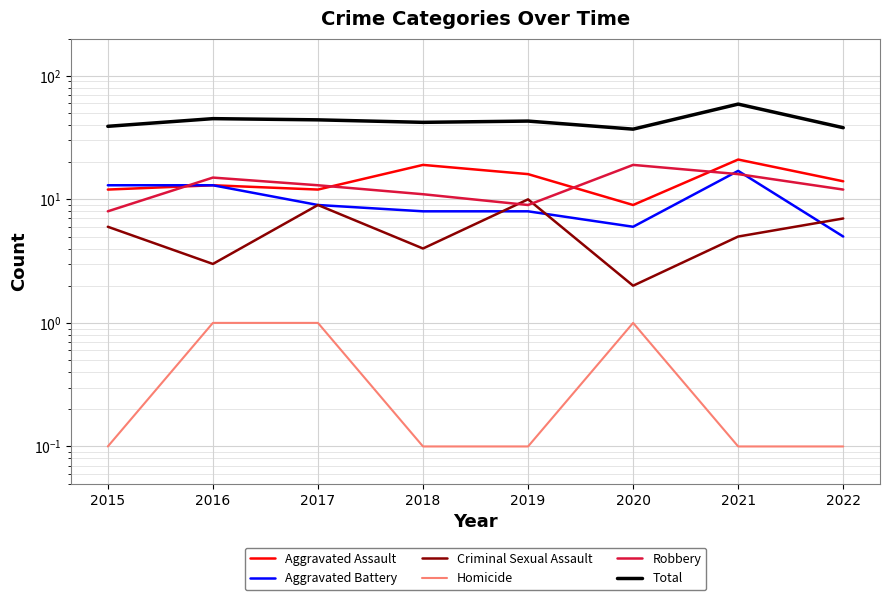

What is the sum of all Robbery values?

103.0